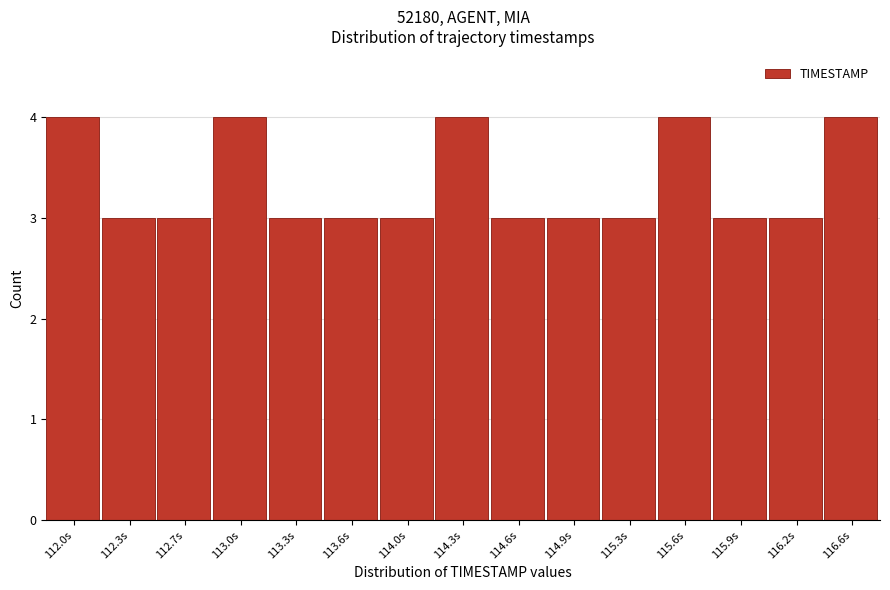

Reading right to left, extract all data points from this chart.

4	3	3	4	3	3	3	4	3	3	3	4	3	3	4